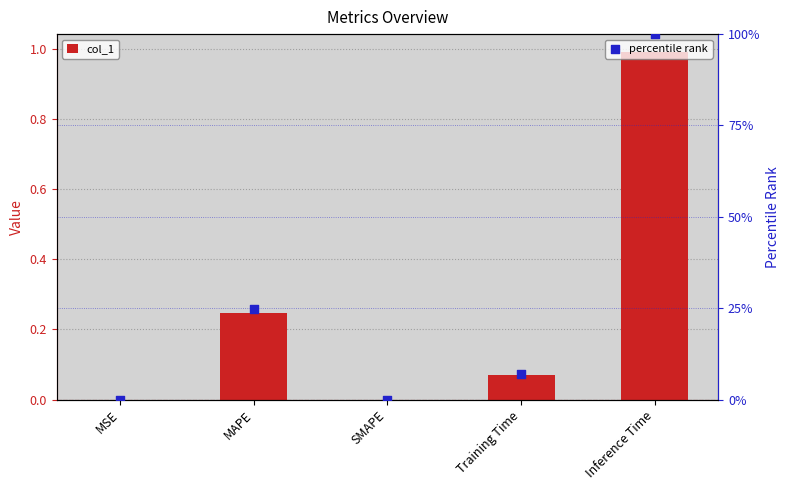

Is the value of percentile rank at MSE greater than the value of col_1 at MAPE?

No